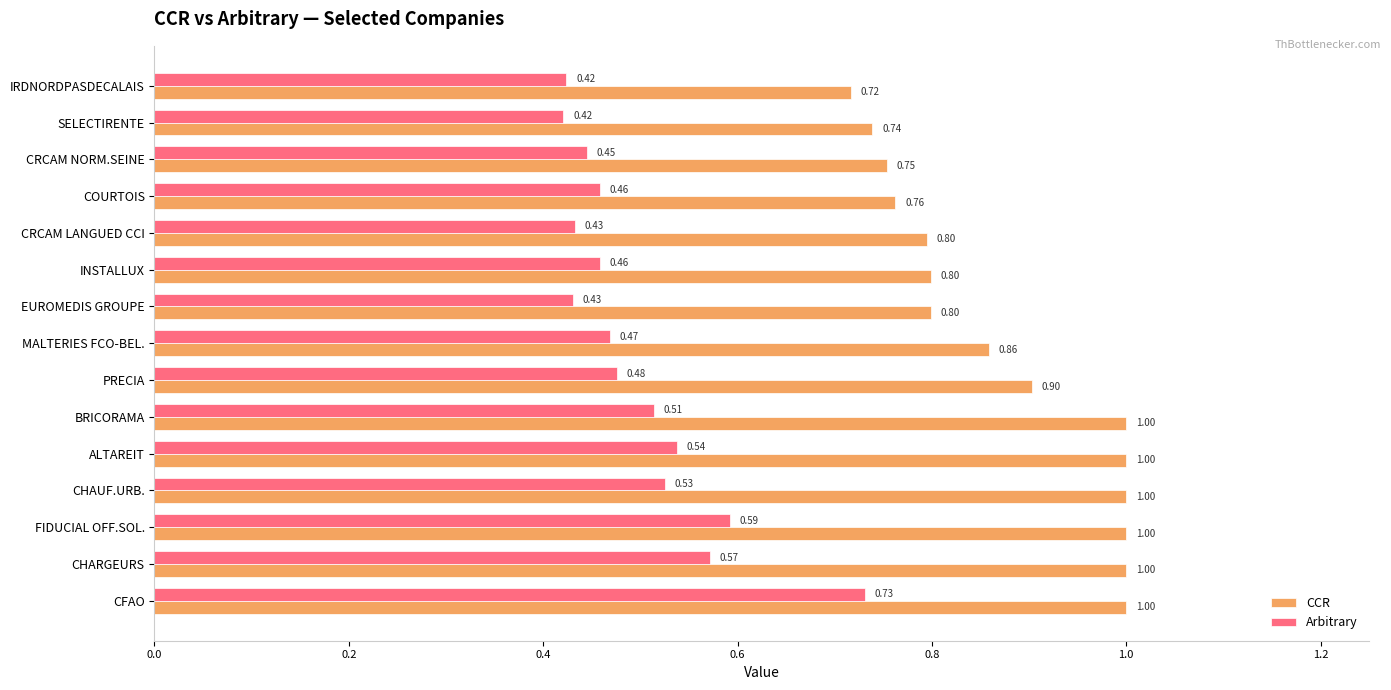

Which series has the largest total across all categories?

CCR